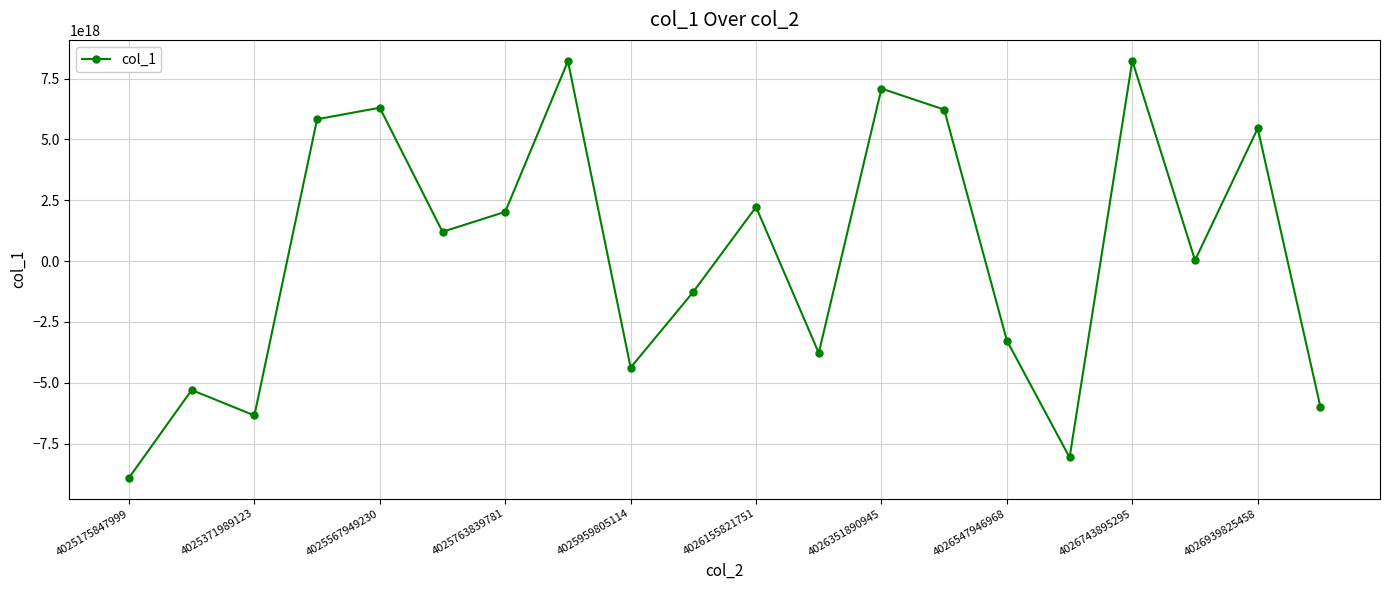

How many points are lower than both their immediate neighbors (excluding endpoints)?

6